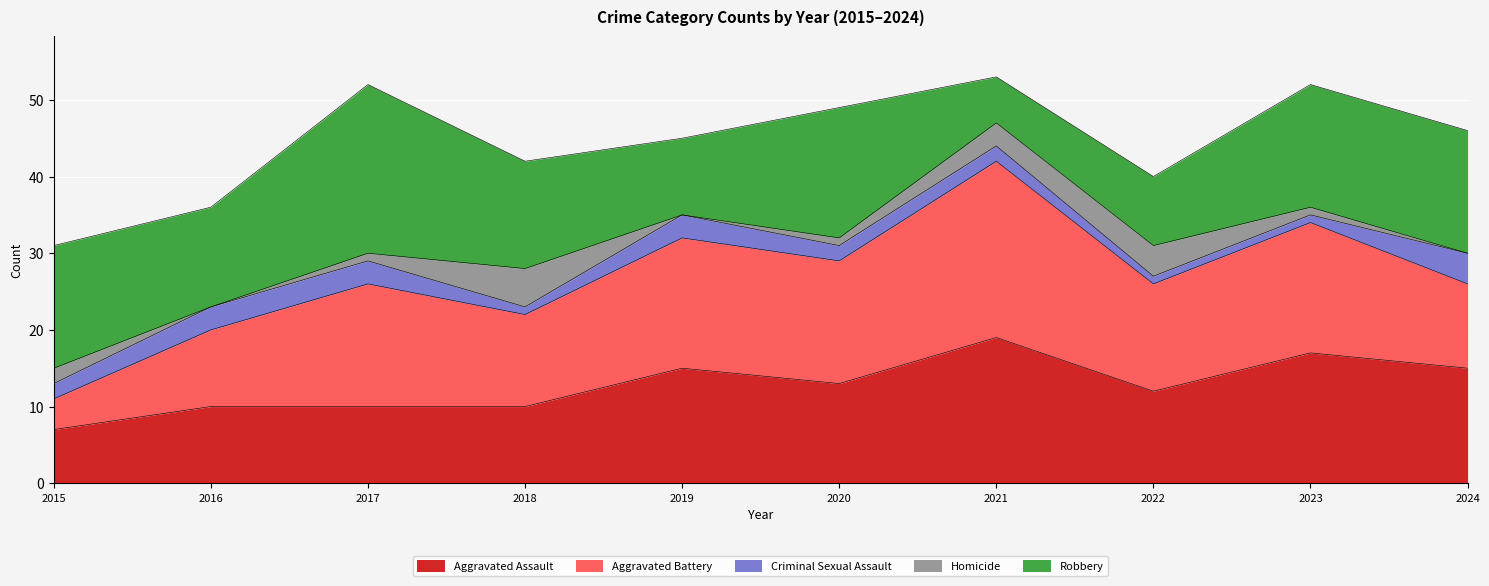

What is the highest value of the Criminal Sexual Assault series?

4